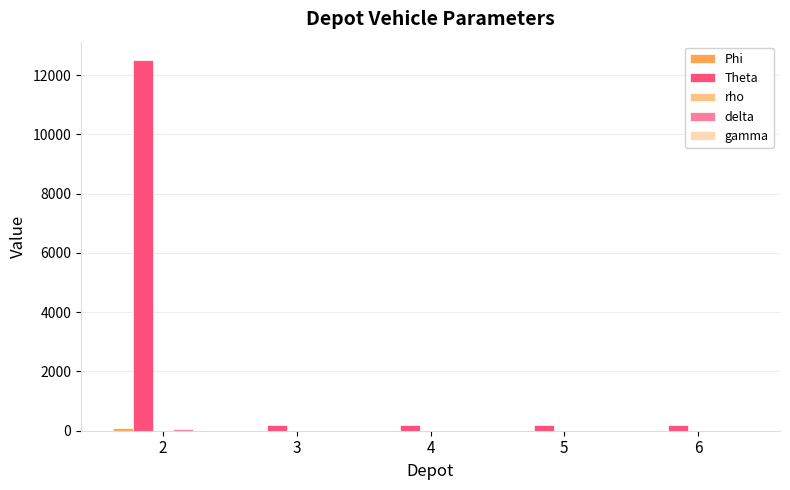

Which series has the largest total across all categories?

Theta